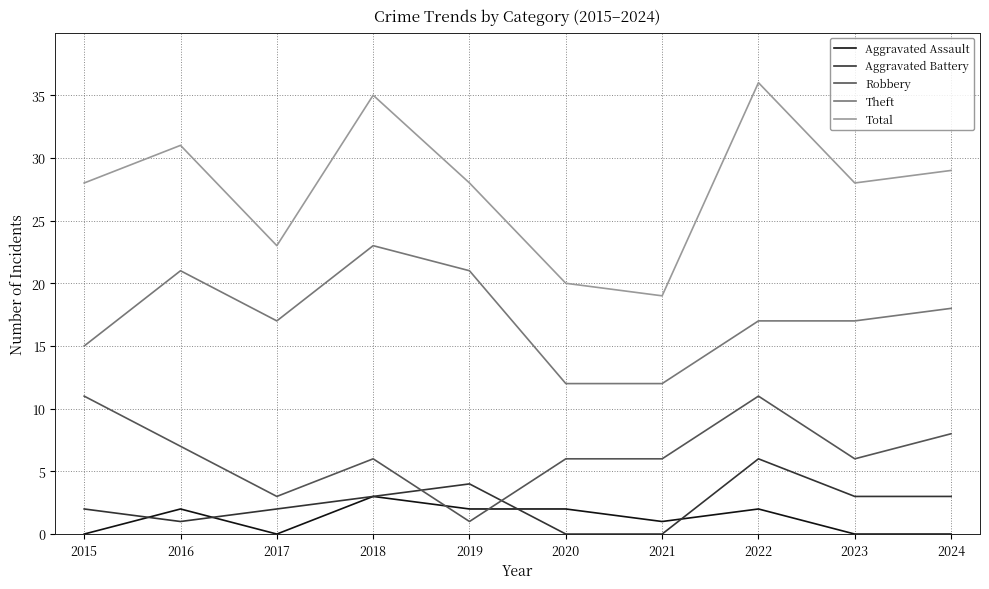

Which series ends up on top after the final intersection of Robbery and Aggravated Assault?

Robbery